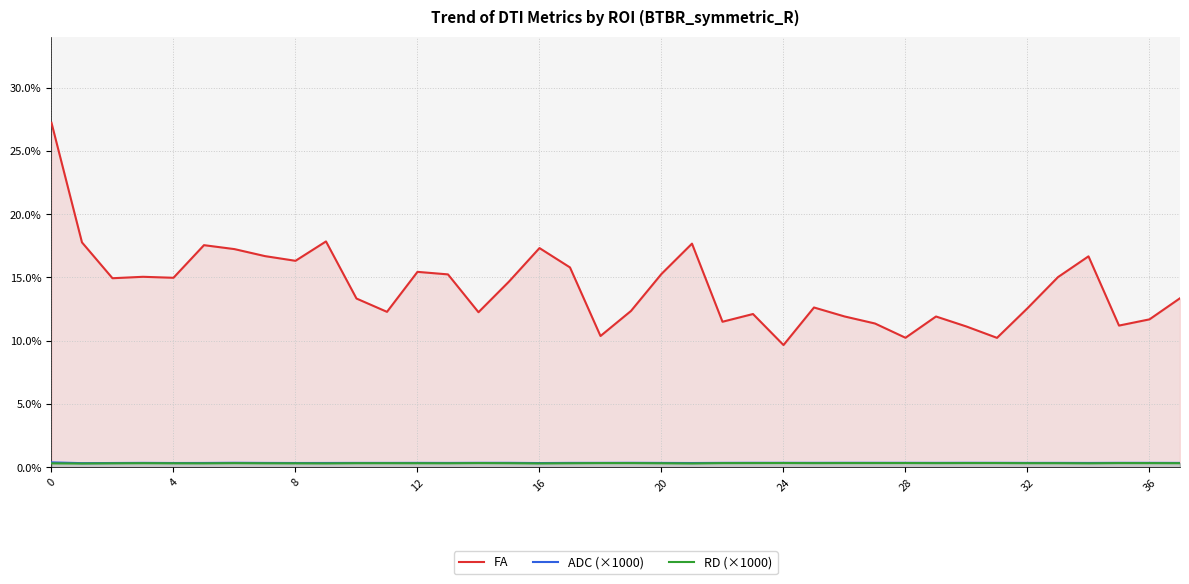

Between 19 and 34, which is larger?

34